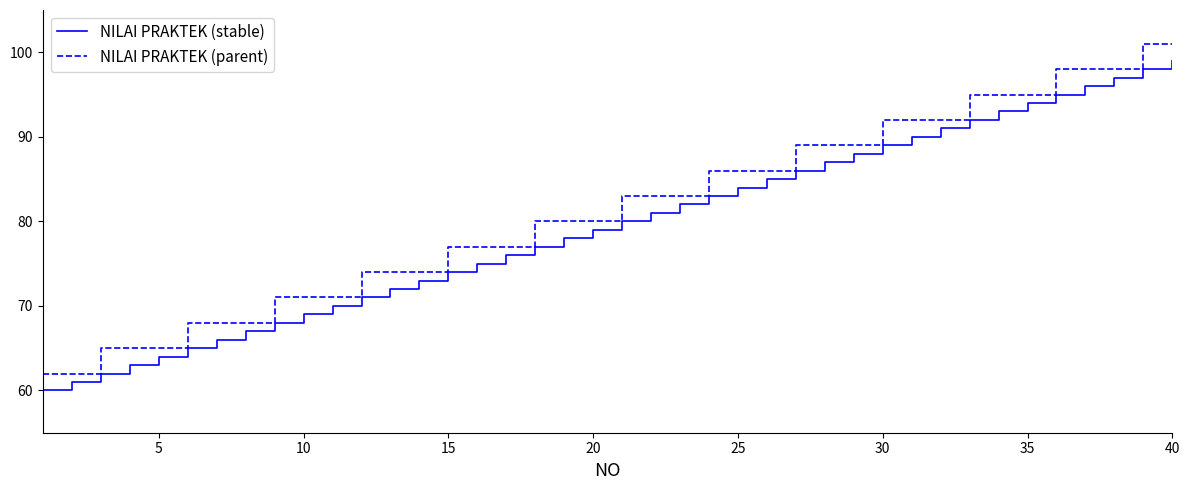

Rank the series by their average value, from lowest to highest.

NILAI PRAKTEK (stable), NILAI PRAKTEK (parent)